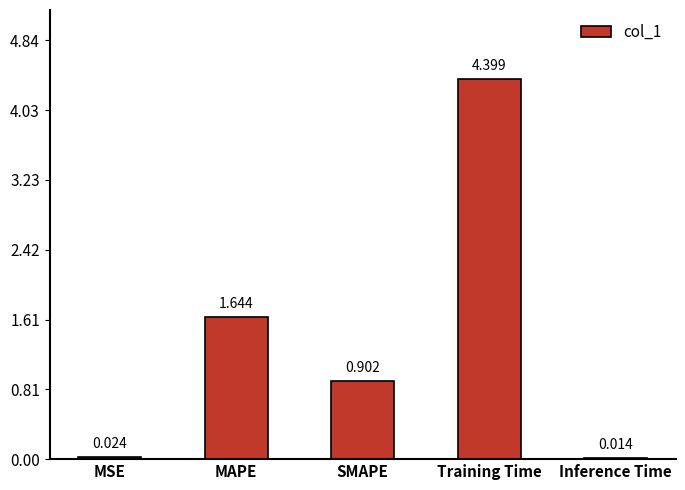

What is the average value?

1.4